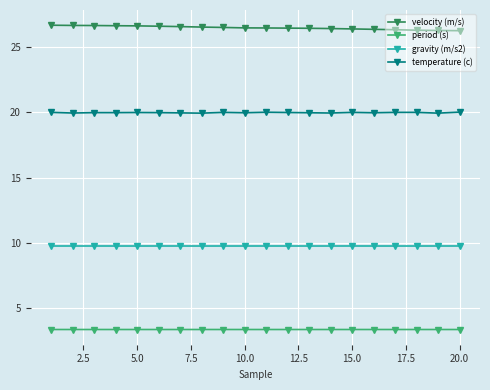

What is the minimum value shown in the chart?

3.4